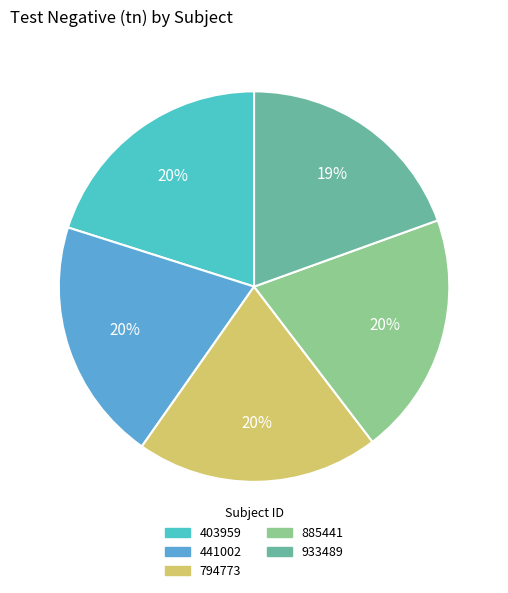

To the nearest percent, what portion does 794773 represent?

20%